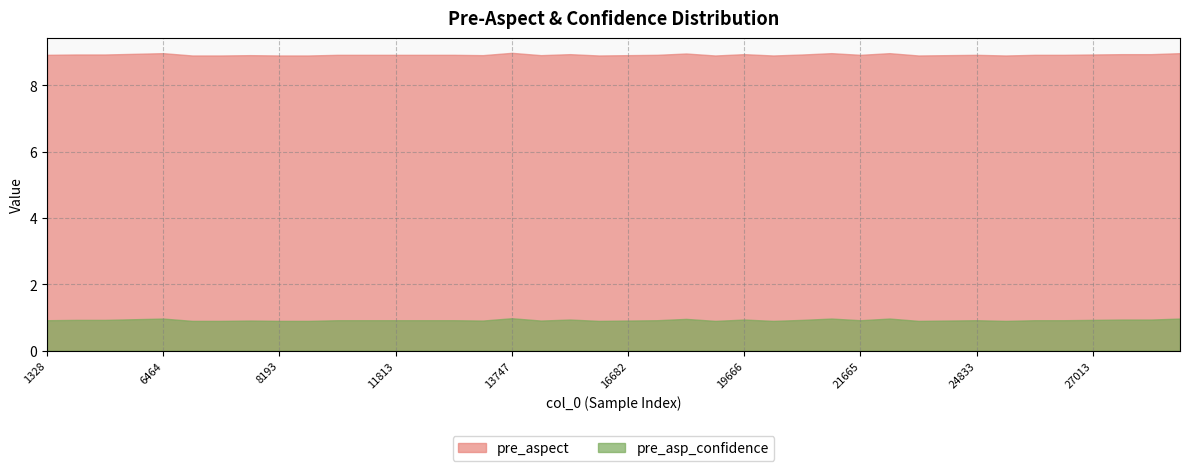

List the series in order of their peak value, highest first.

pre_aspect, pre_asp_confidence